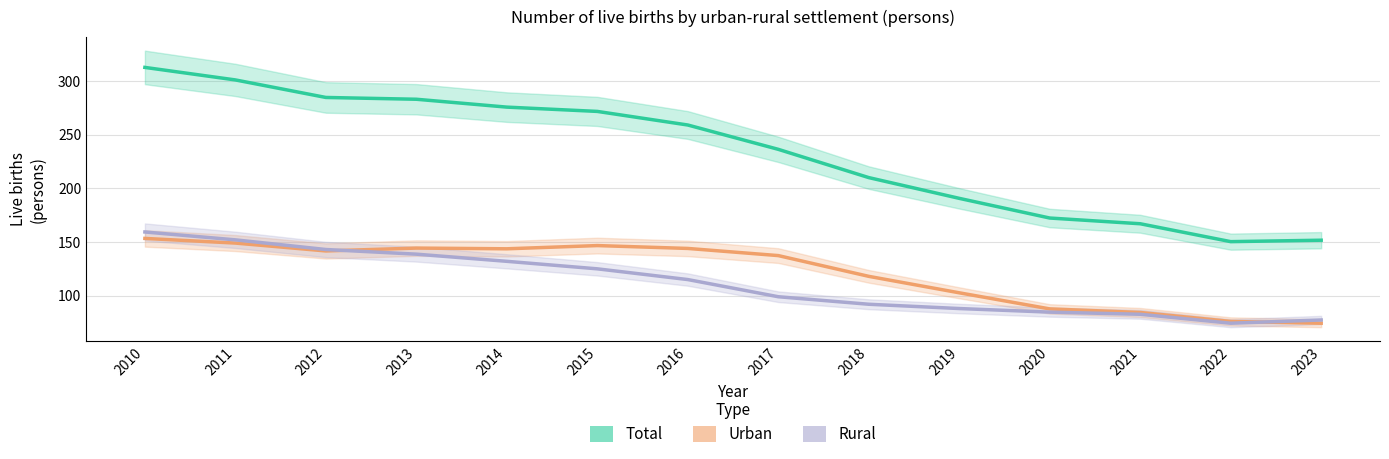

At which label does Rural first exceed 114?

2010